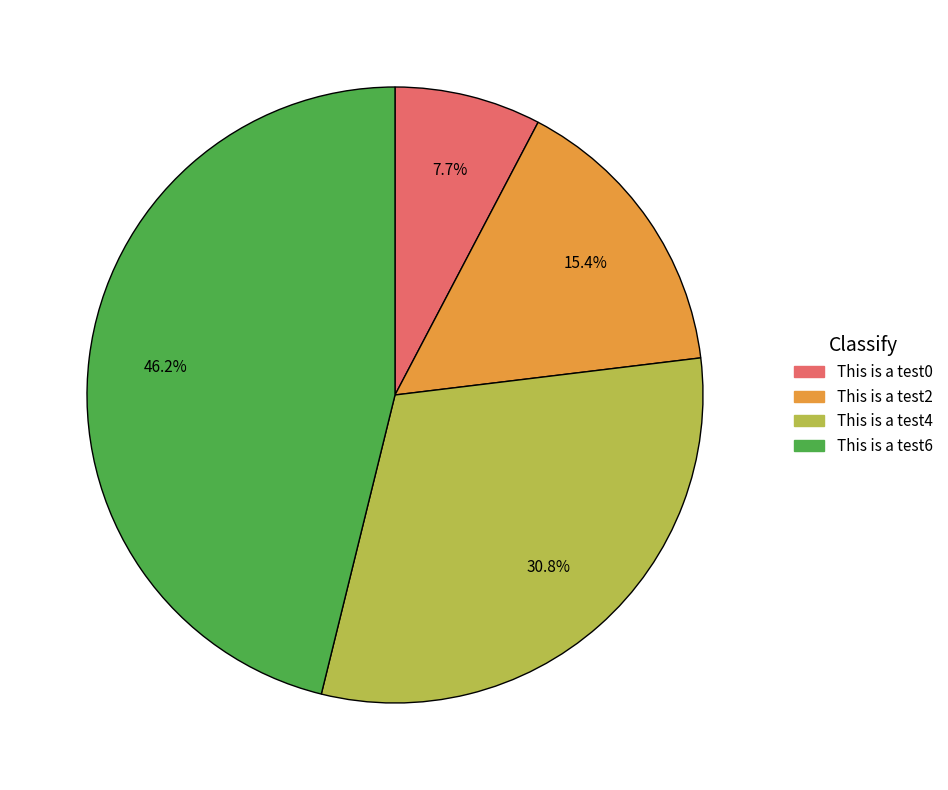

What is the smallest slice in the pie chart?

This is a test0